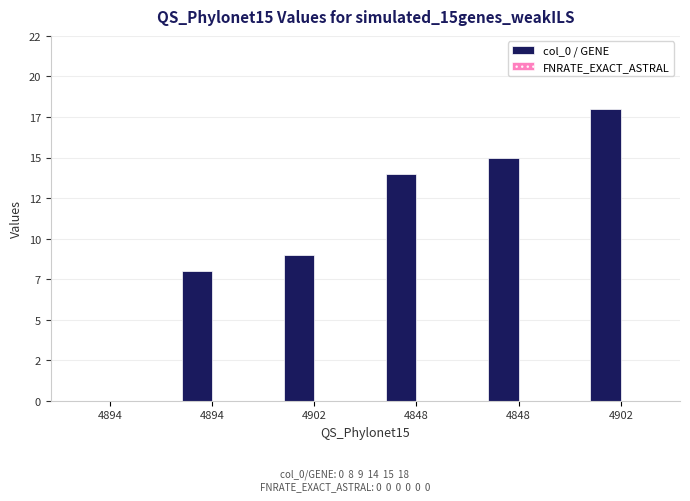

Are the bars horizontal?

No